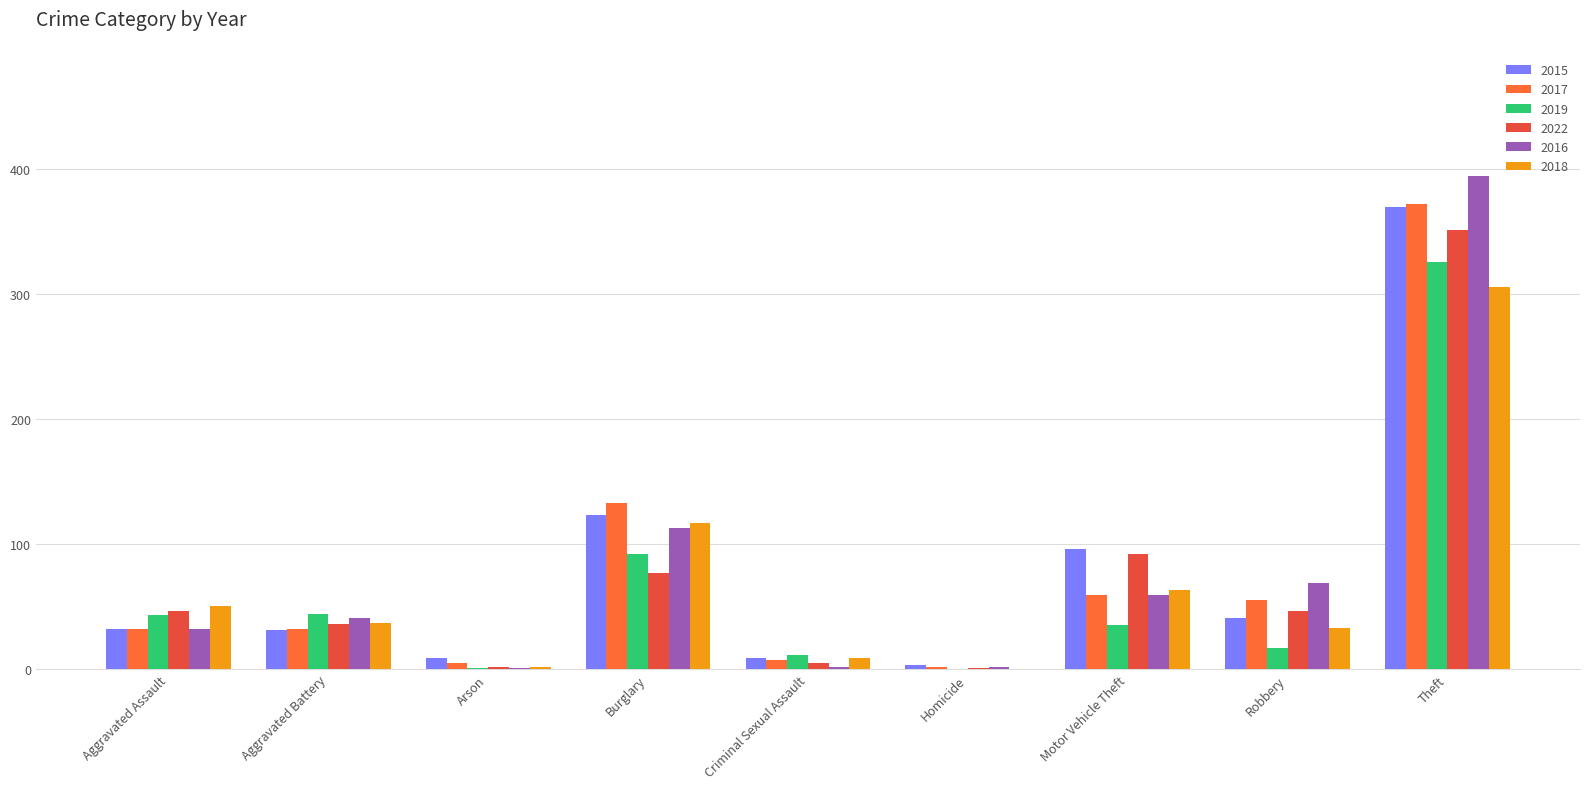

Which series has the widest spread of values?

2016